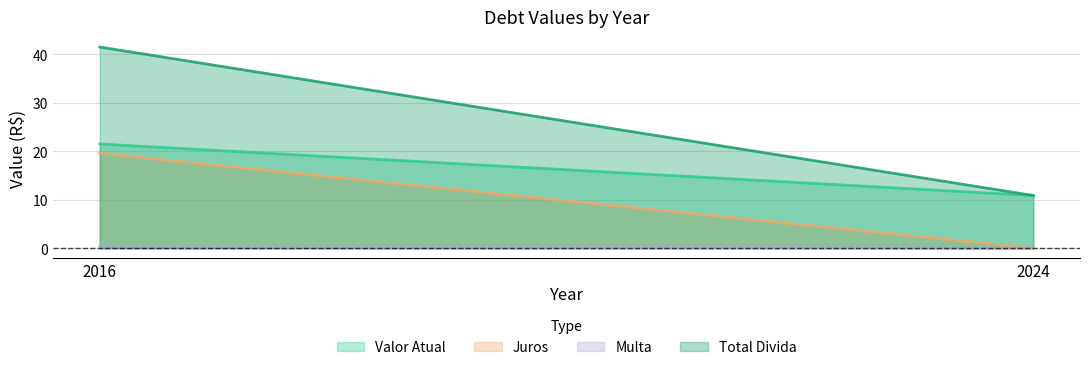

What is the minimum value for Valor Atual?

10.9